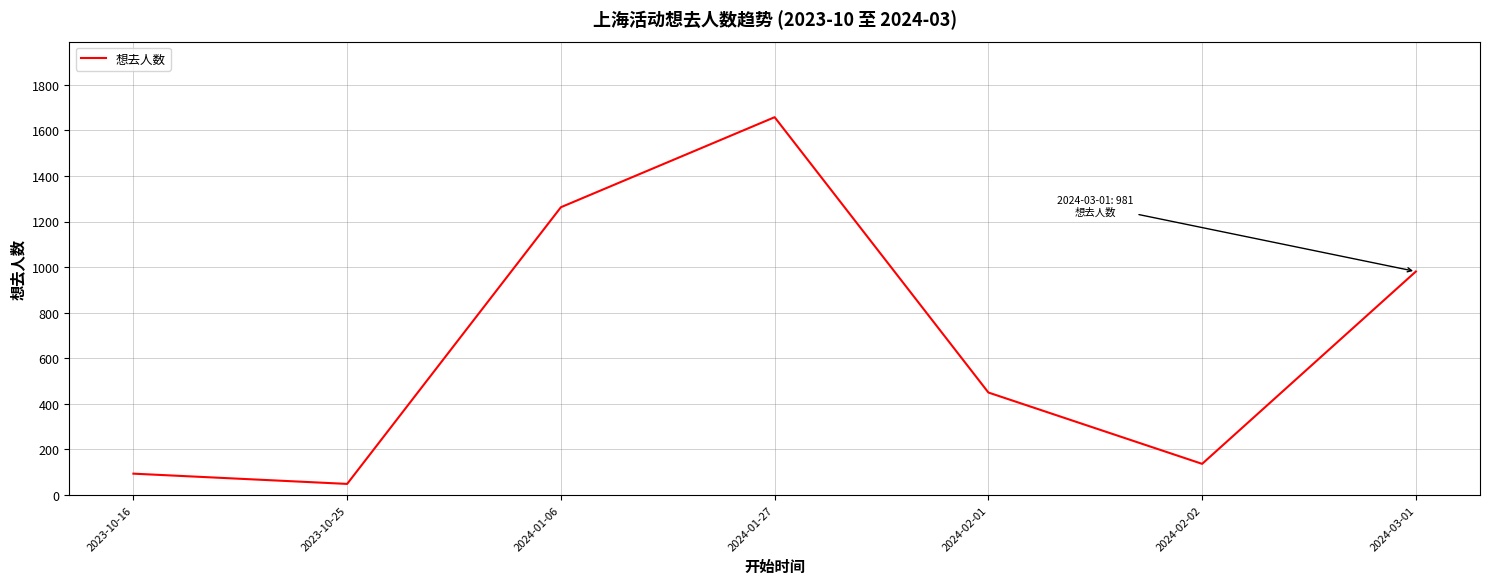

Between 2024-03-01 and 2024-02-01, which is larger?

2024-03-01